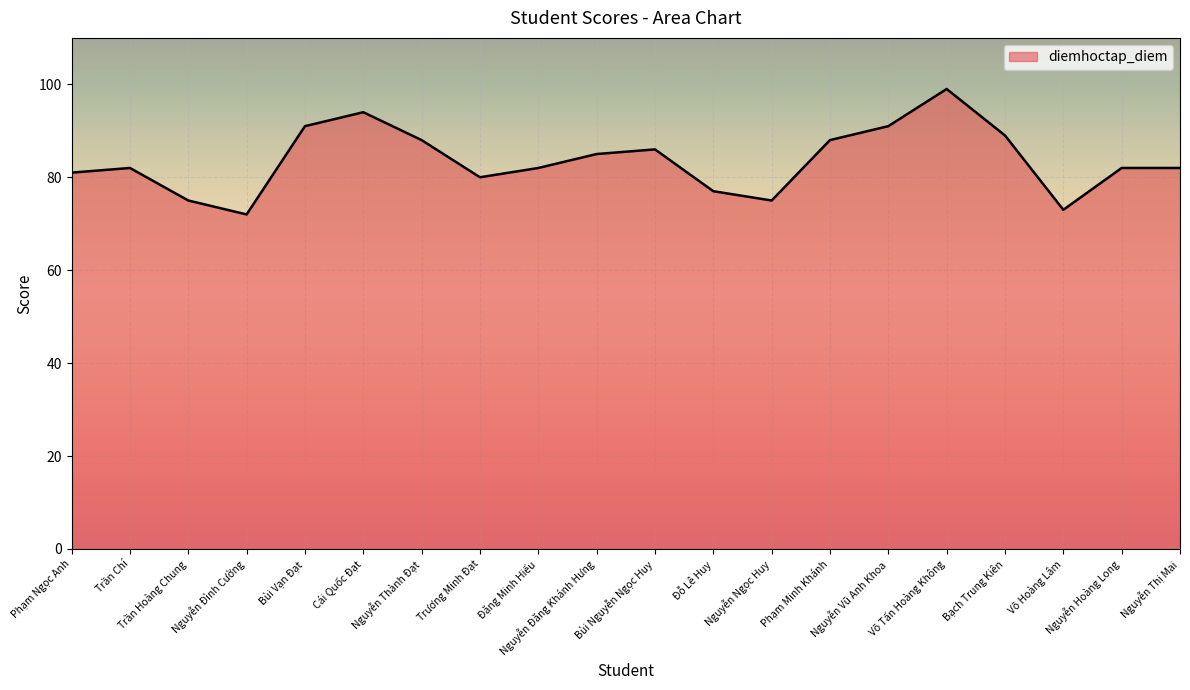

How many categories are shown in the chart?

20